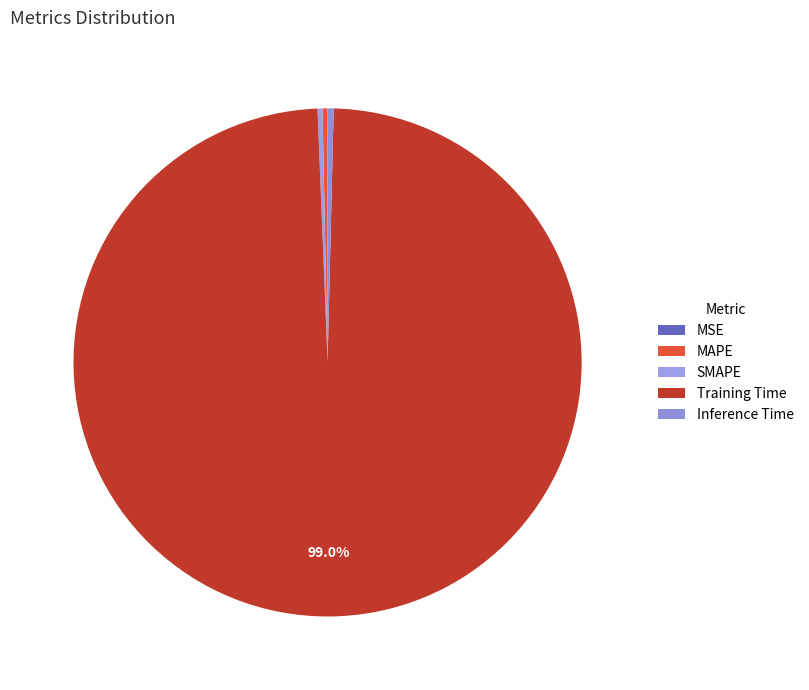

Does Training Time account for over 50% of the chart?

Yes